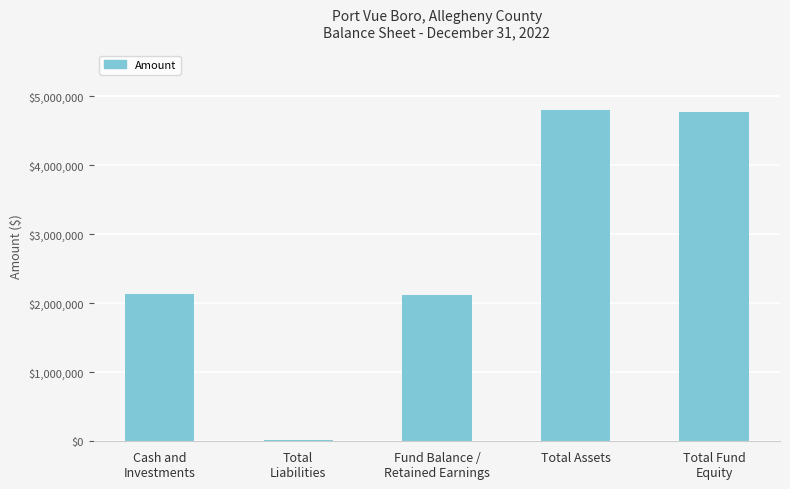

What is the sum of the values at Total
Liabilities and Total Fund
Equity?

4806161